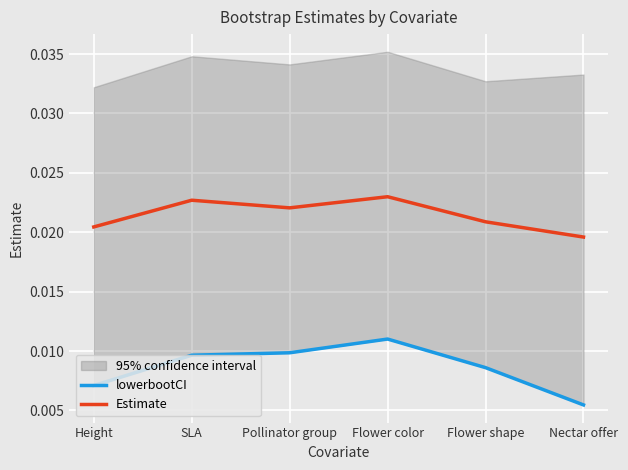

Rank the categories by lowerbootCI value from highest to lowest.

Flower color, Pollinator group, SLA, Flower shape, Height, Nectar offer